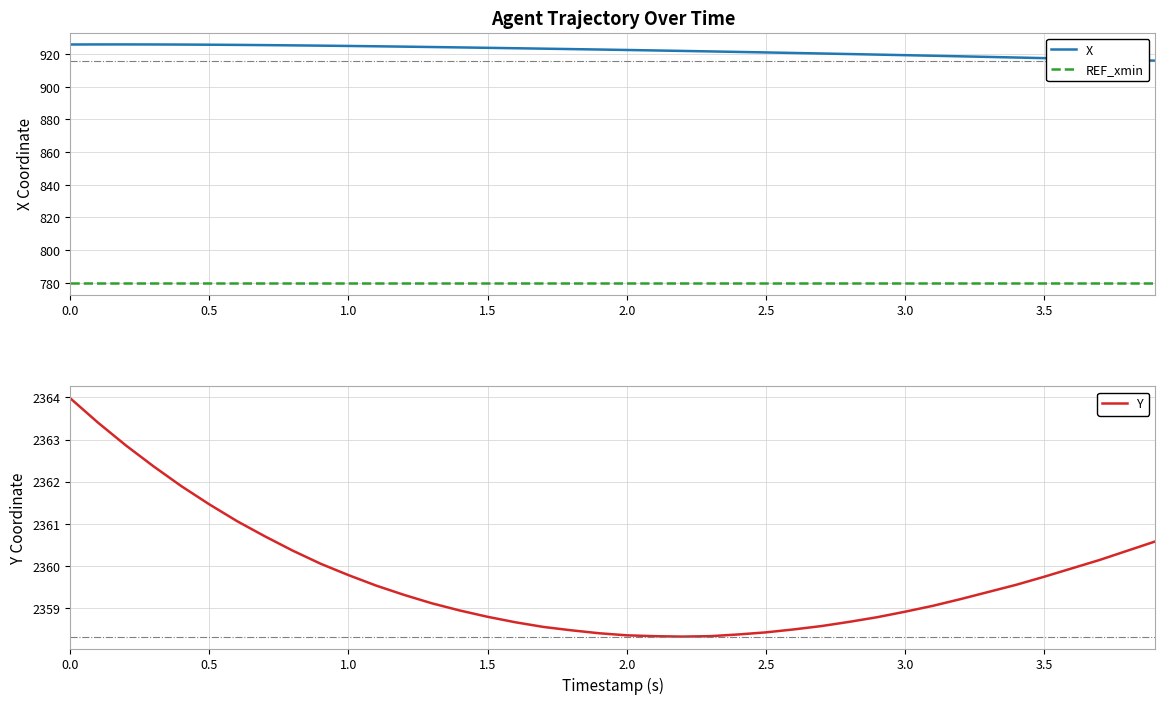

True or false: REF_xmin has more than 0 points higher than both neighbors.

False